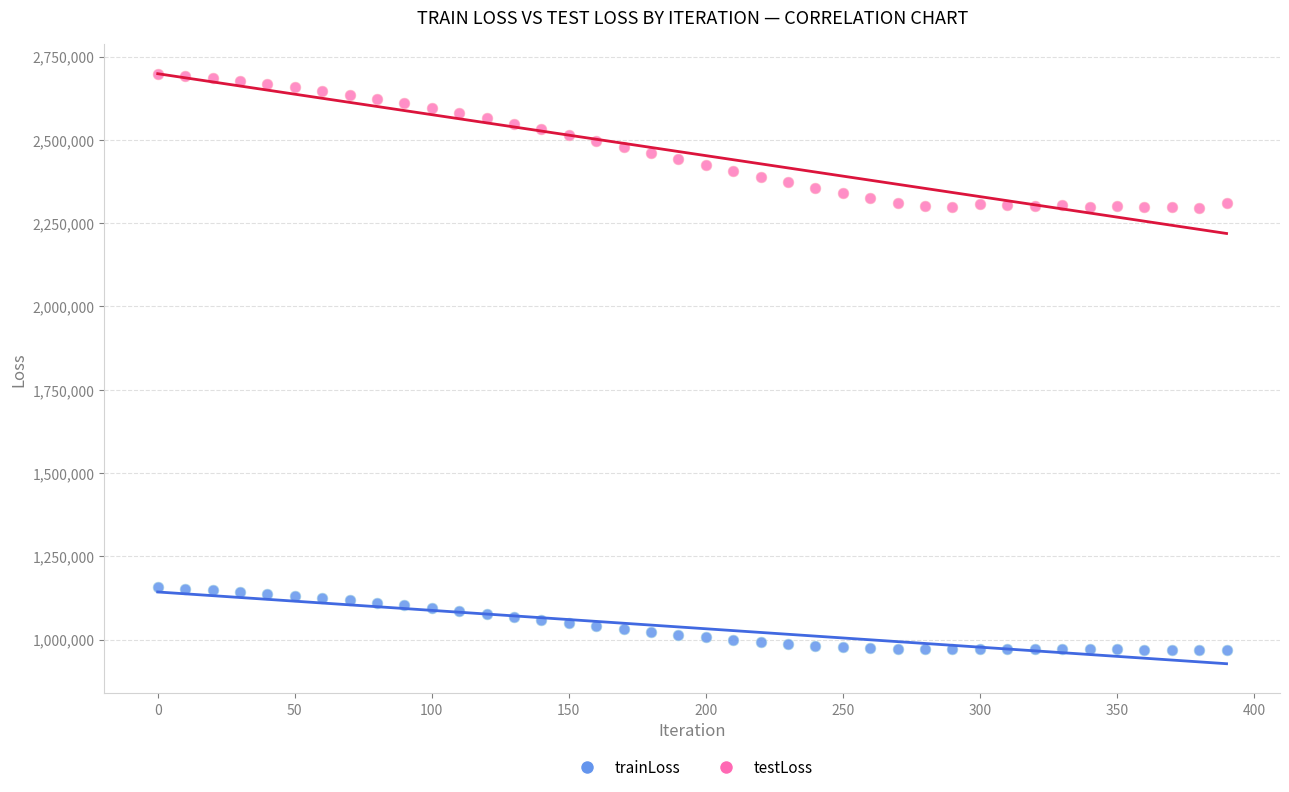

Across all data points, what is the range of Y values (max minus min)?

1729898.1